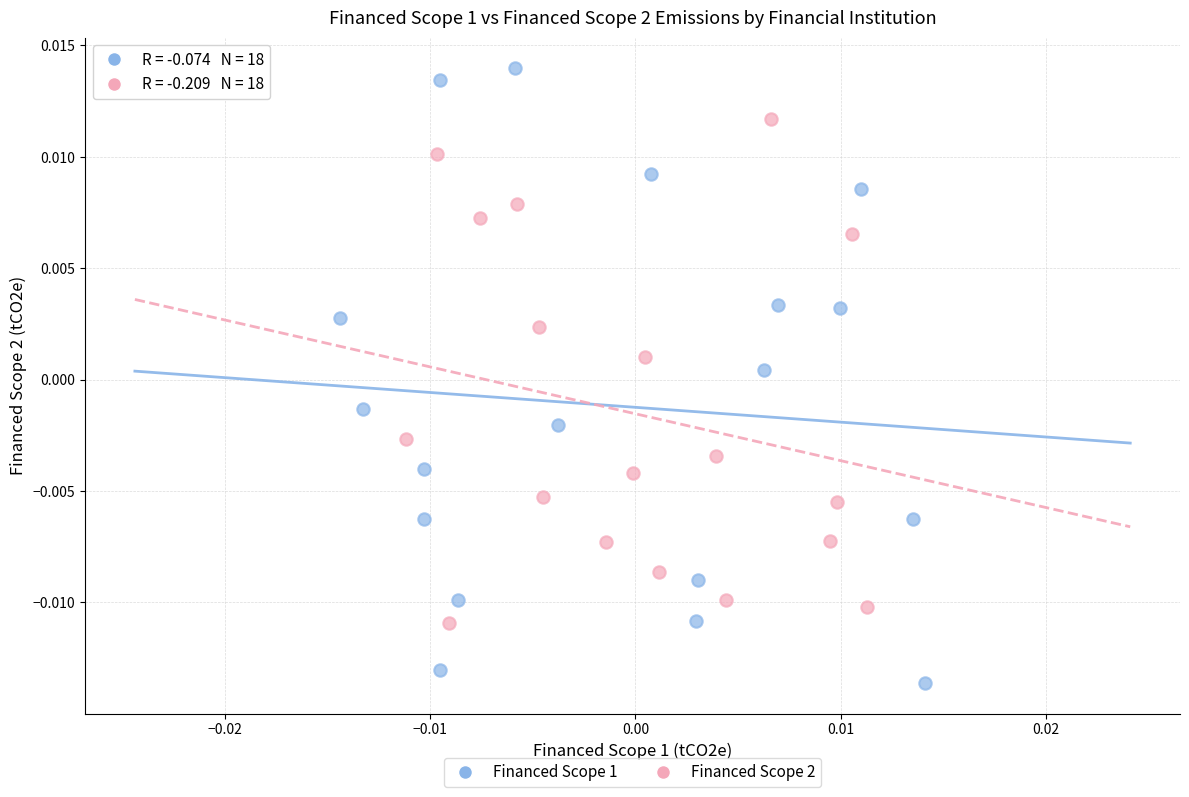

Which series reaches the minimum Y coordinate?

Financed Scope 1